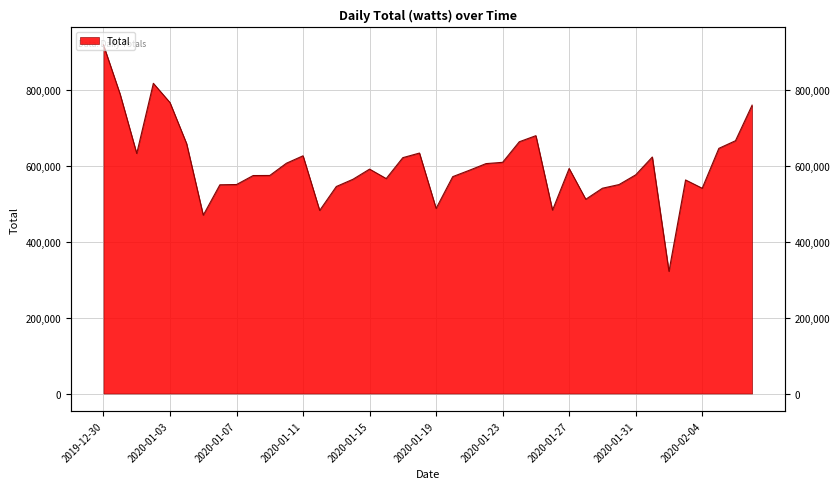

List the labels in order of value, largest first.

2019-12-30, 2020-01-02, 2019-12-31, 2020-01-03, 2020-02-07, 2020-01-25, 2020-02-06, 2020-01-24, 2020-01-04, 2020-02-05, 2020-01-18, 2020-01-01, 2020-01-11, 2020-02-01, 2020-01-17, 2020-01-23, 2020-01-10, 2020-01-22, 2020-01-27, 2020-01-15, 2020-01-21, 2020-01-31, 2020-01-09, 2020-01-08, 2020-01-20, 2020-01-16, 2020-01-14, 2020-02-03, 2020-01-07, 2020-01-30, 2020-01-06, 2020-01-13, 2020-01-29, 2020-02-04, 2020-01-28, 2020-01-19, 2020-01-26, 2020-01-12, 2020-01-05, 2020-02-02